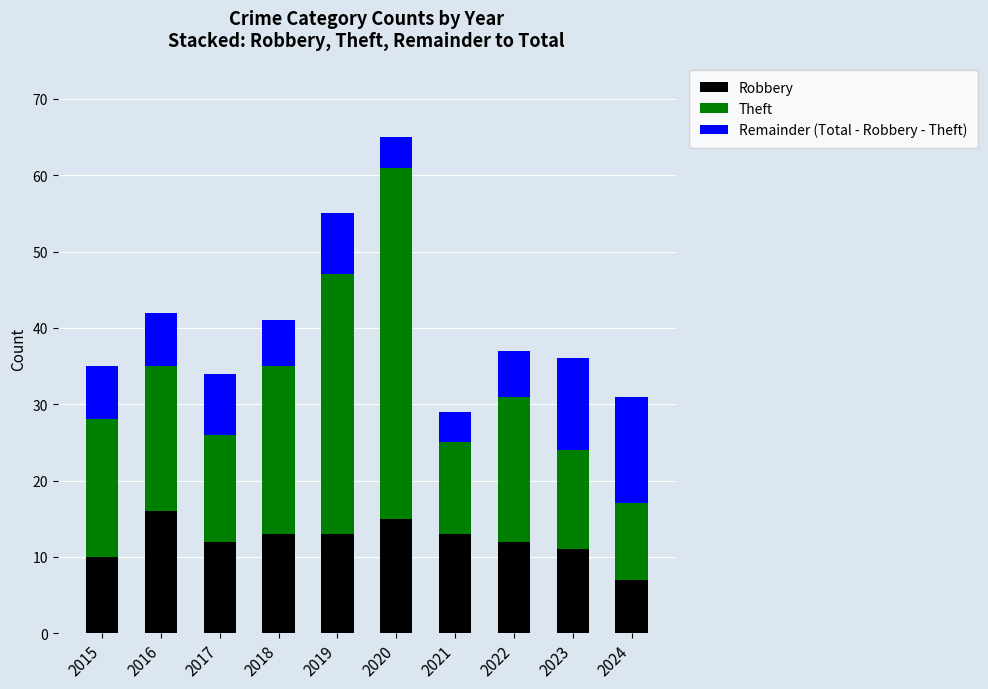

What is the difference between the second highest and minimum values in the Robbery series?

8